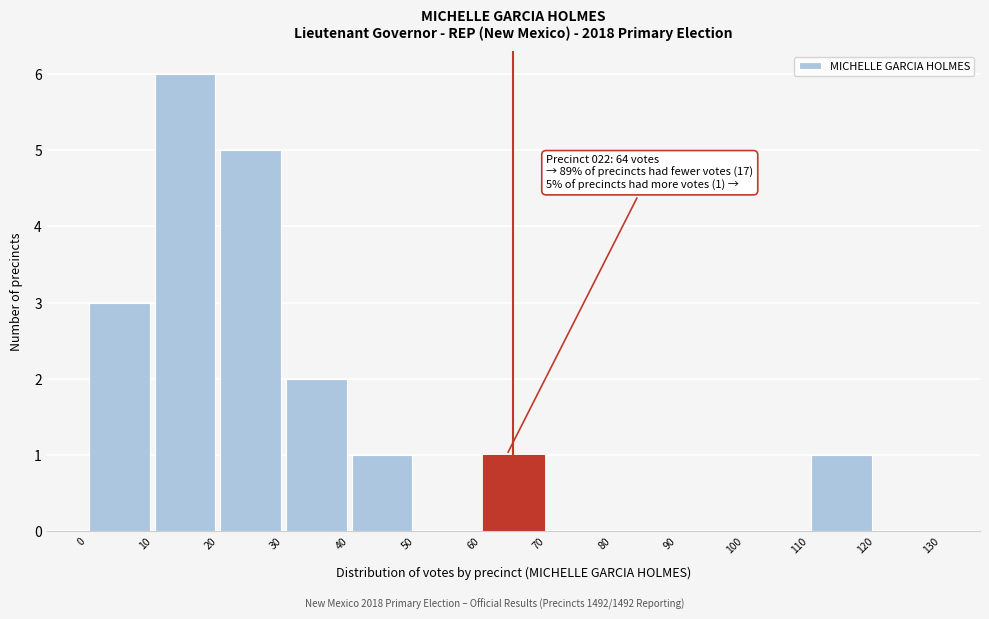

Over which range of the x-axis is the bar tallest?

10 to 20